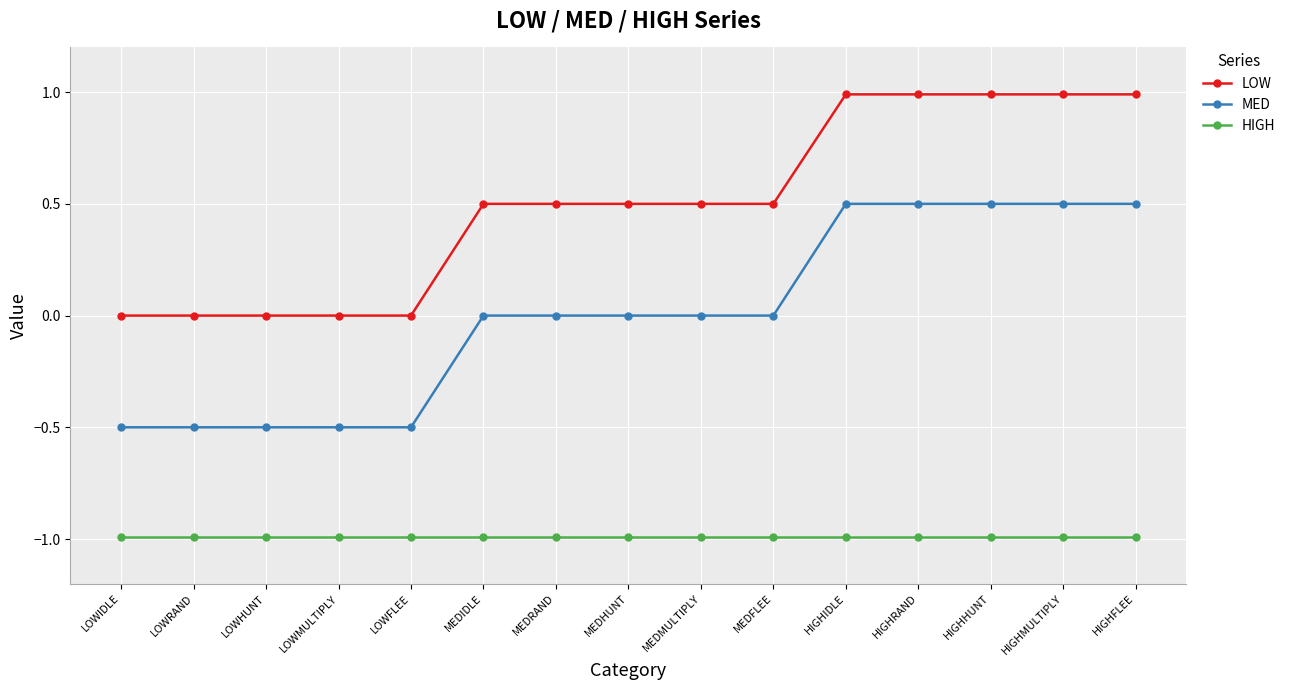

True or false: MED and LOW cross at least once.

False